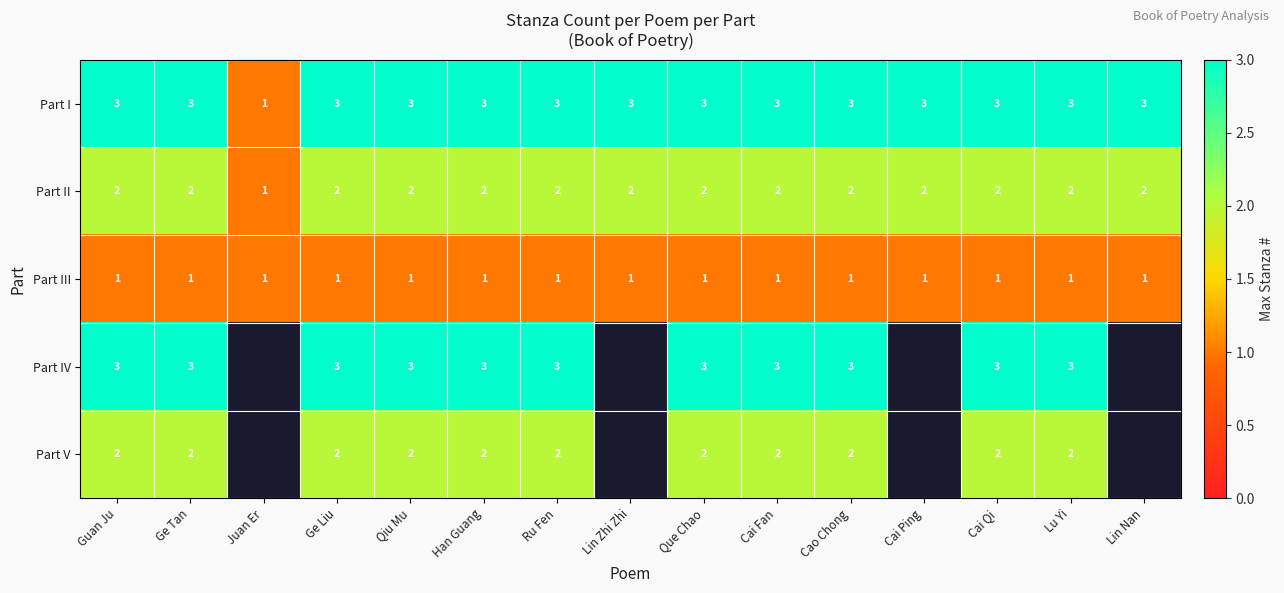

The value of Part II at Cao Chong is 4. True or false?

False